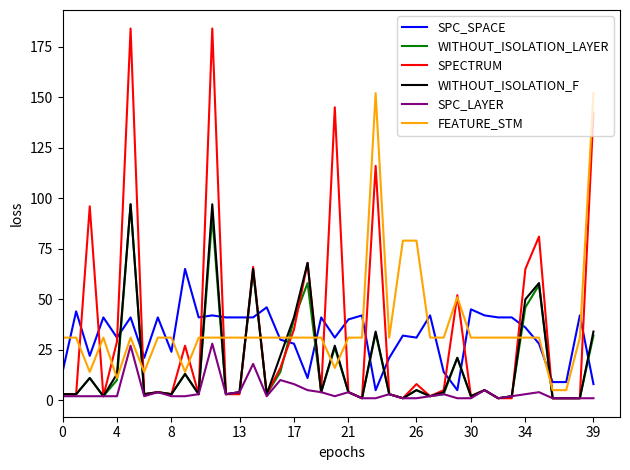

What is the maximum value shown in the chart?

184